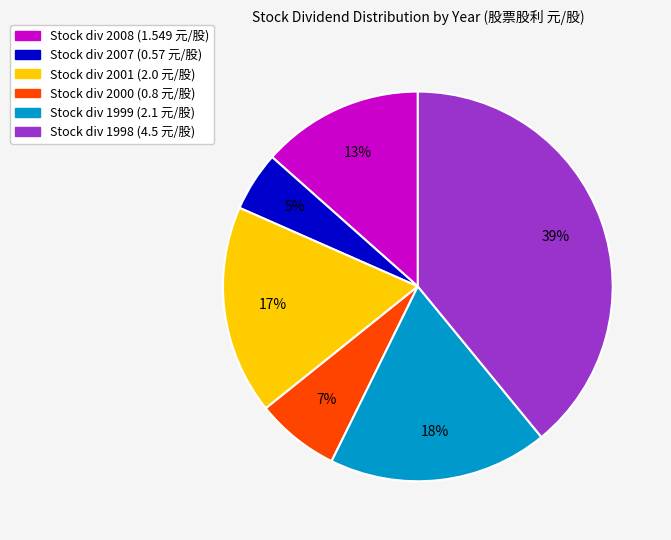

To the nearest percent, what is the average slice percentage?

17%